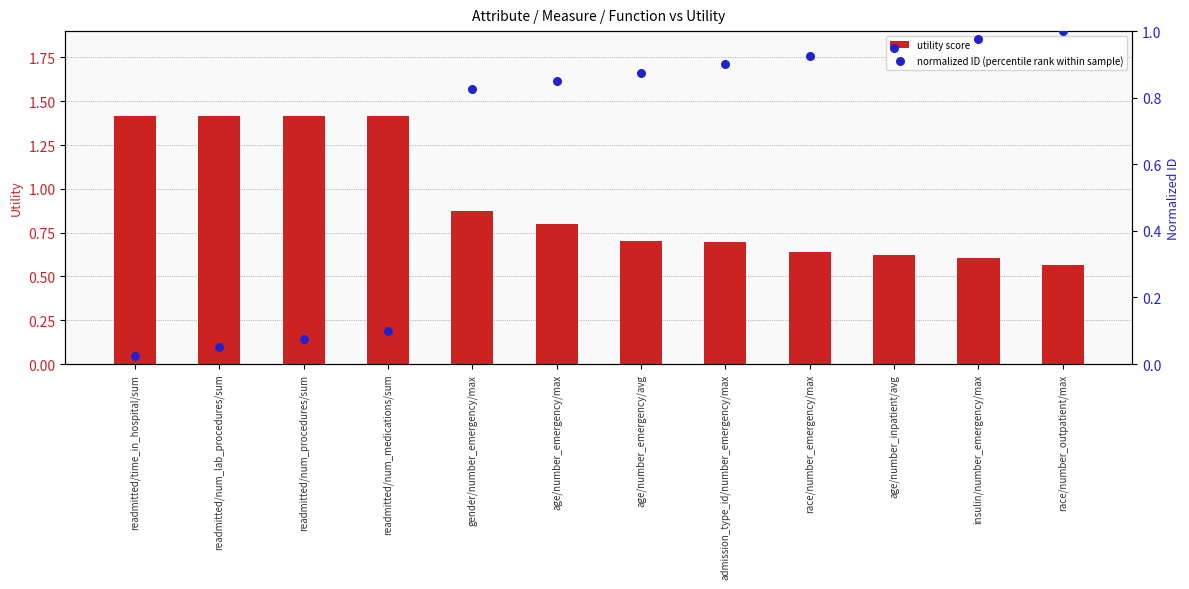

Which series reaches the maximum Y coordinate?

utility score